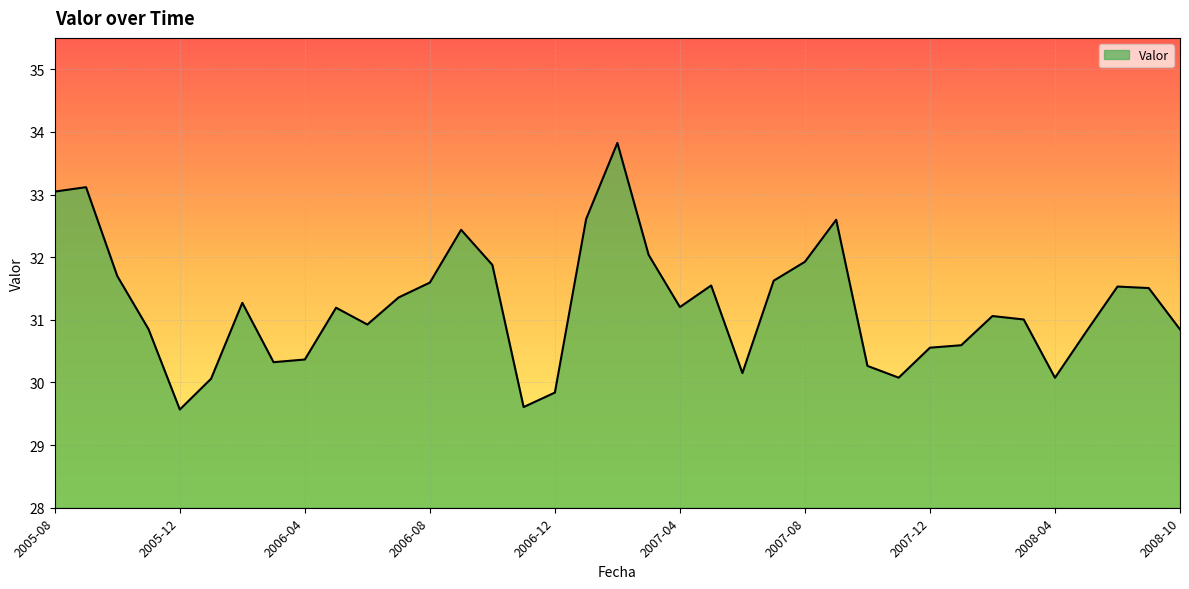

What is the maximum value shown in the chart?

33.8